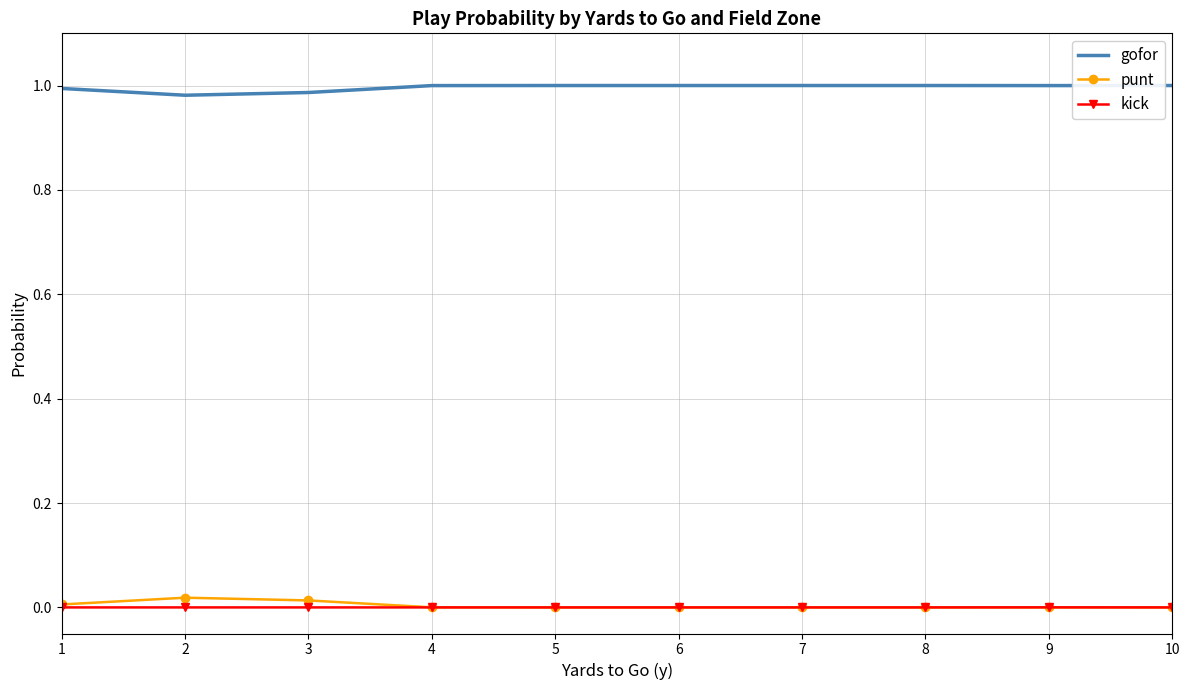

True or false: punt and gofor intersect in this chart.

False